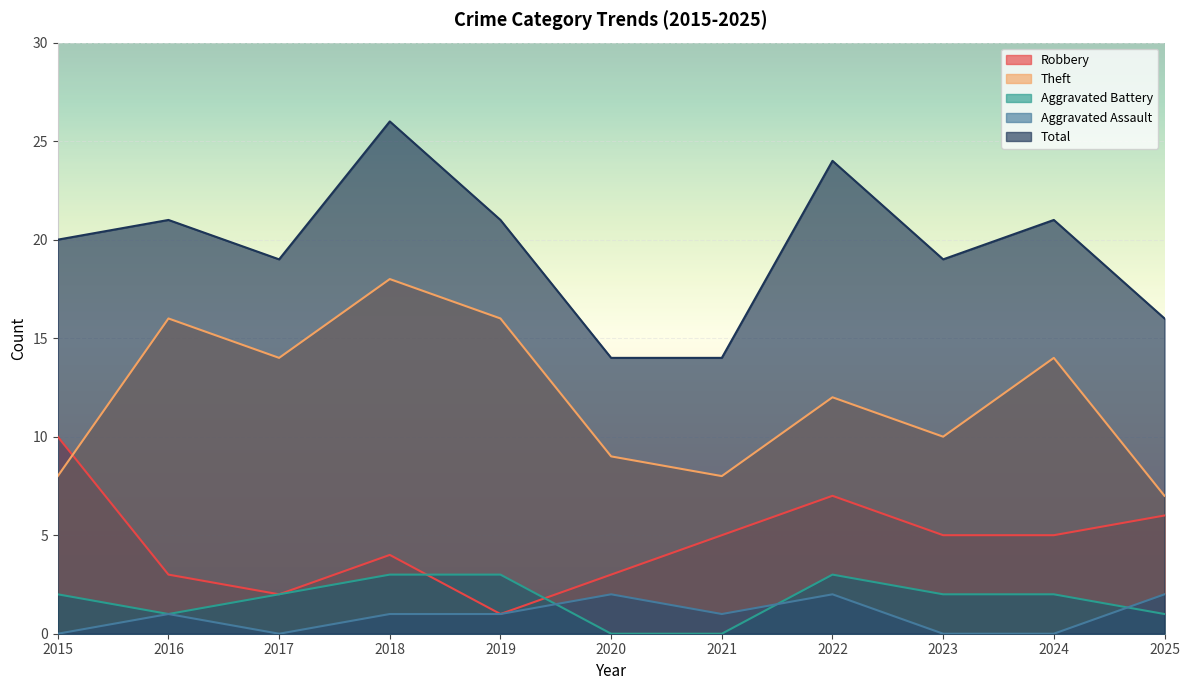

Reading right to left, transcribe all the data shown in this chart.

Robbery: 2025=6	2024=5	2023=5	2022=7	2021=5	2020=3	2019=1	2018=4	2017=2	2016=3	2015=10
Theft: 2025=7	2024=14	2023=10	2022=12	2021=8	2020=9	2019=16	2018=18	2017=14	2016=16	2015=8
Aggravated Battery: 2025=1	2024=2	2023=2	2022=3	2021=0	2020=0	2019=3	2018=3	2017=2	2016=1	2015=2
Aggravated Assault: 2025=2	2024=0	2023=0	2022=2	2021=1	2020=2	2019=1	2018=1	2017=0	2016=1	2015=0
Total: 2025=16	2024=21	2023=19	2022=24	2021=14	2020=14	2019=21	2018=26	2017=19	2016=21	2015=20